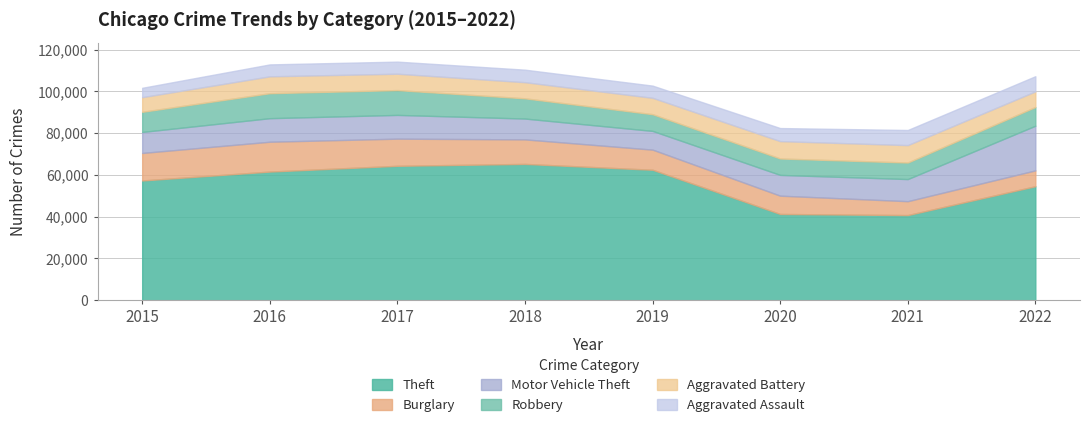

Is it true that Robbery equals 5045 at 2022?

False